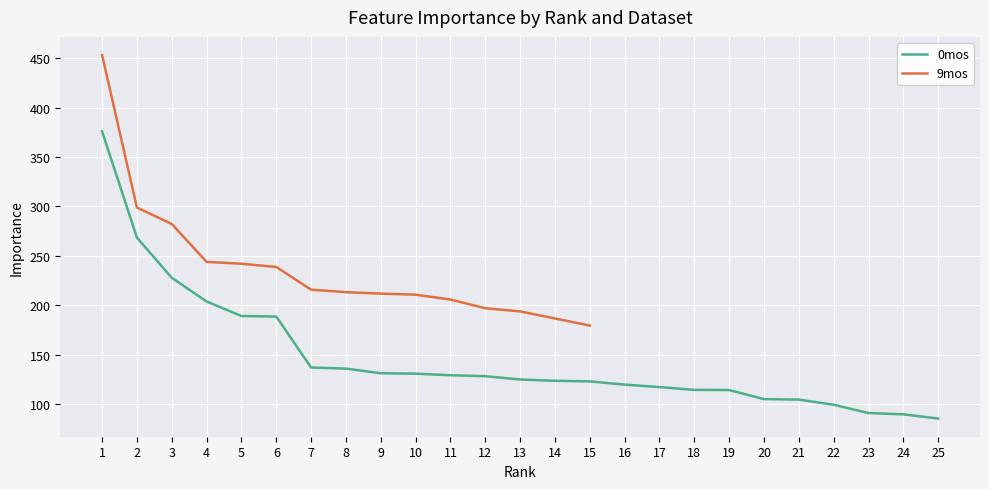

What is the maximum value for 0mos?

375.9